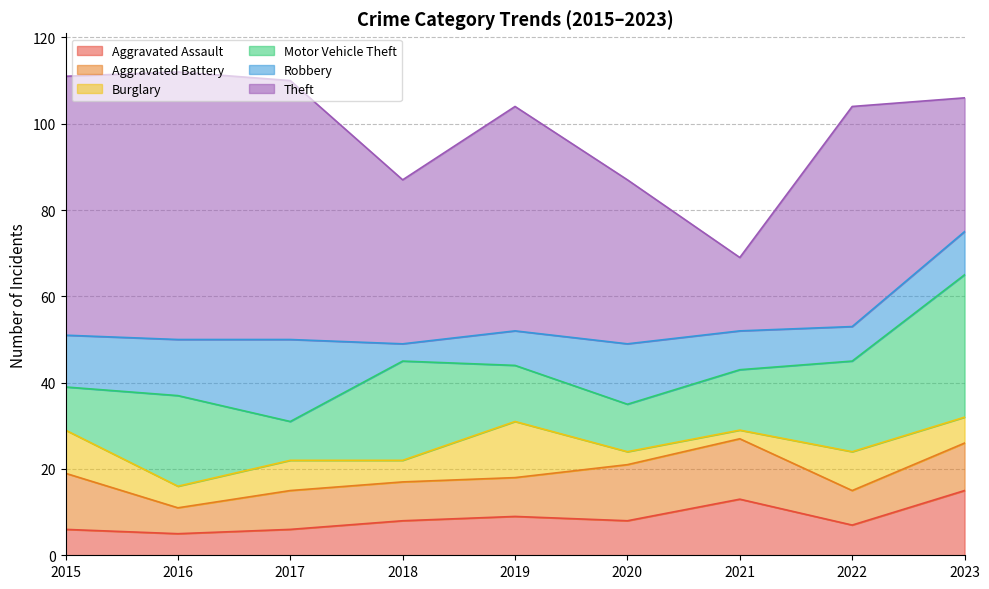

What is the difference between the maximum and second lowest values in the Theft series?

31